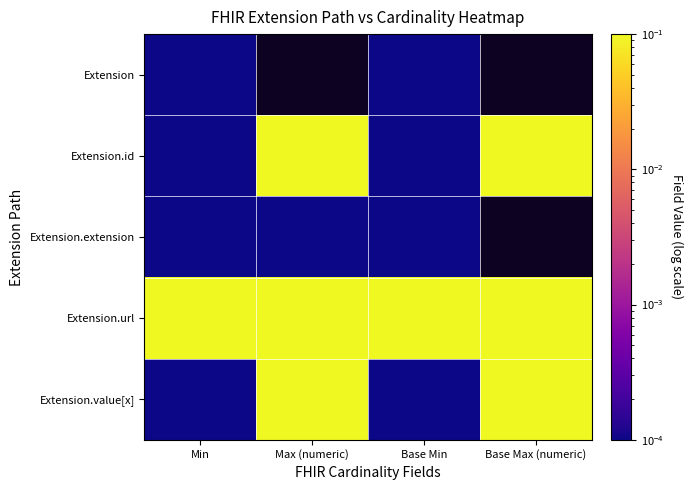

How many values in the Extension.extension series exceed 0?

3